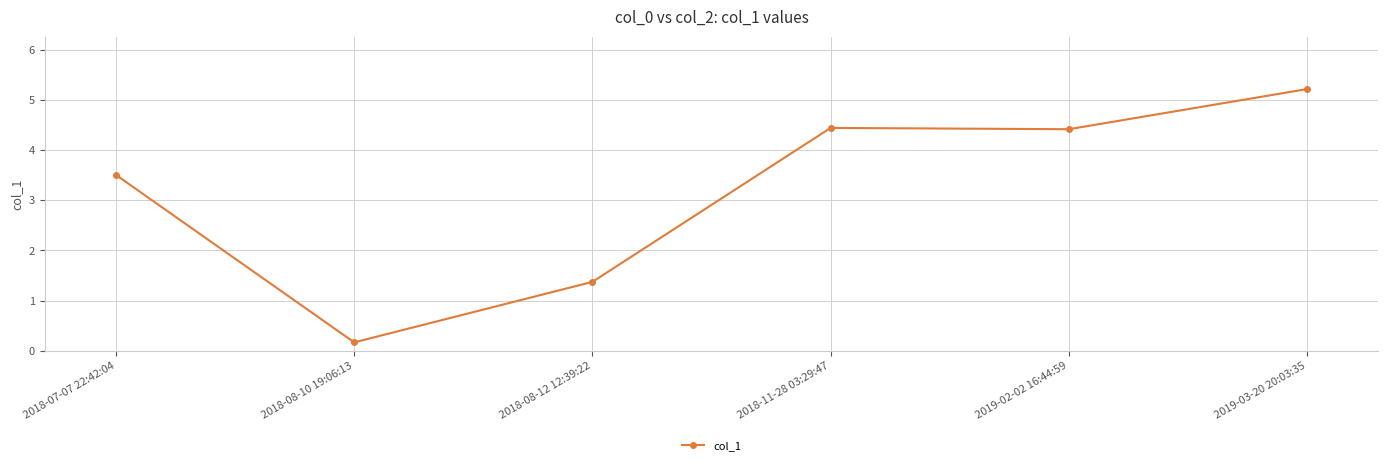

Where does the data first go above 4?

2018-11-28 03:29:47